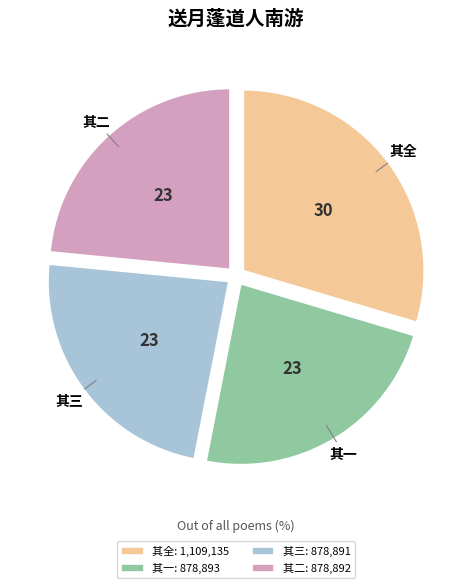

Which has a higher value, 其二 or 其全?

其全